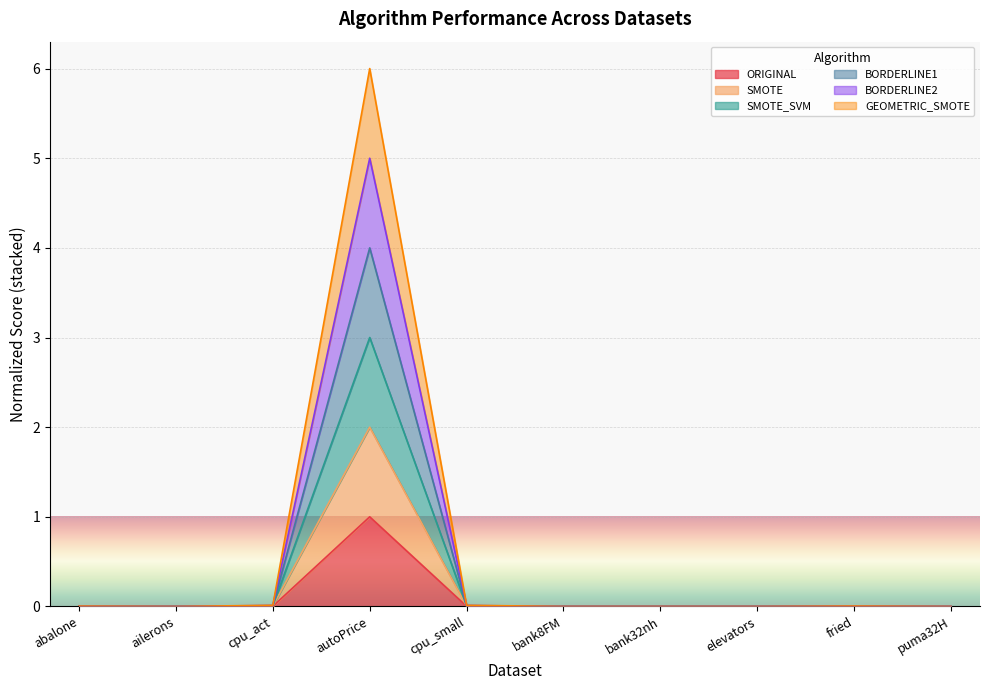

How many interior local valleys does the BORDERLINE1 series have?

3